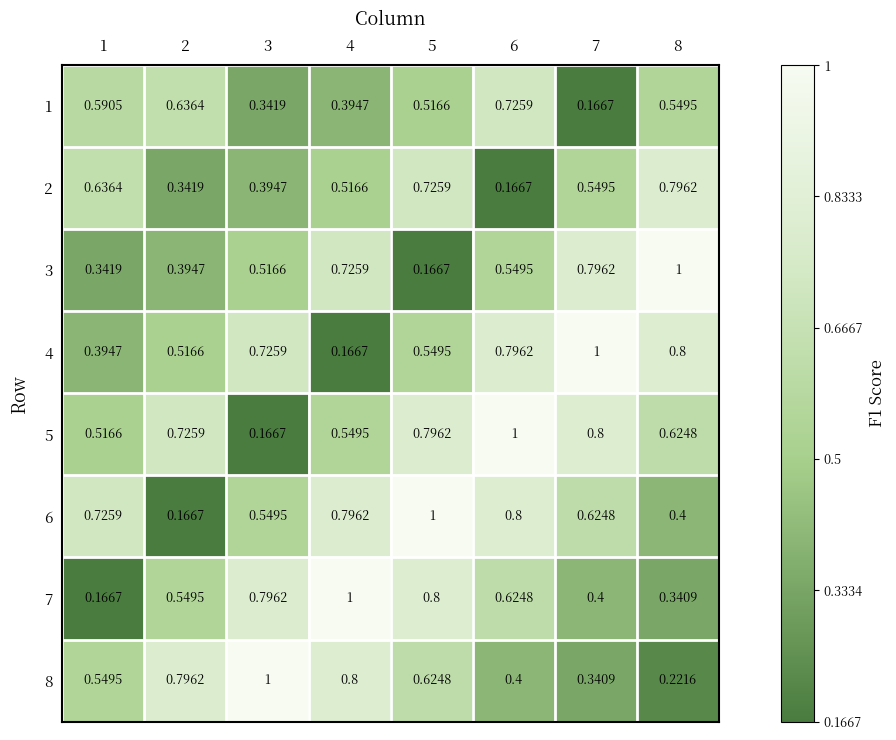

Is the value of 5 at 4 greater than the value of 4 at 8?

No